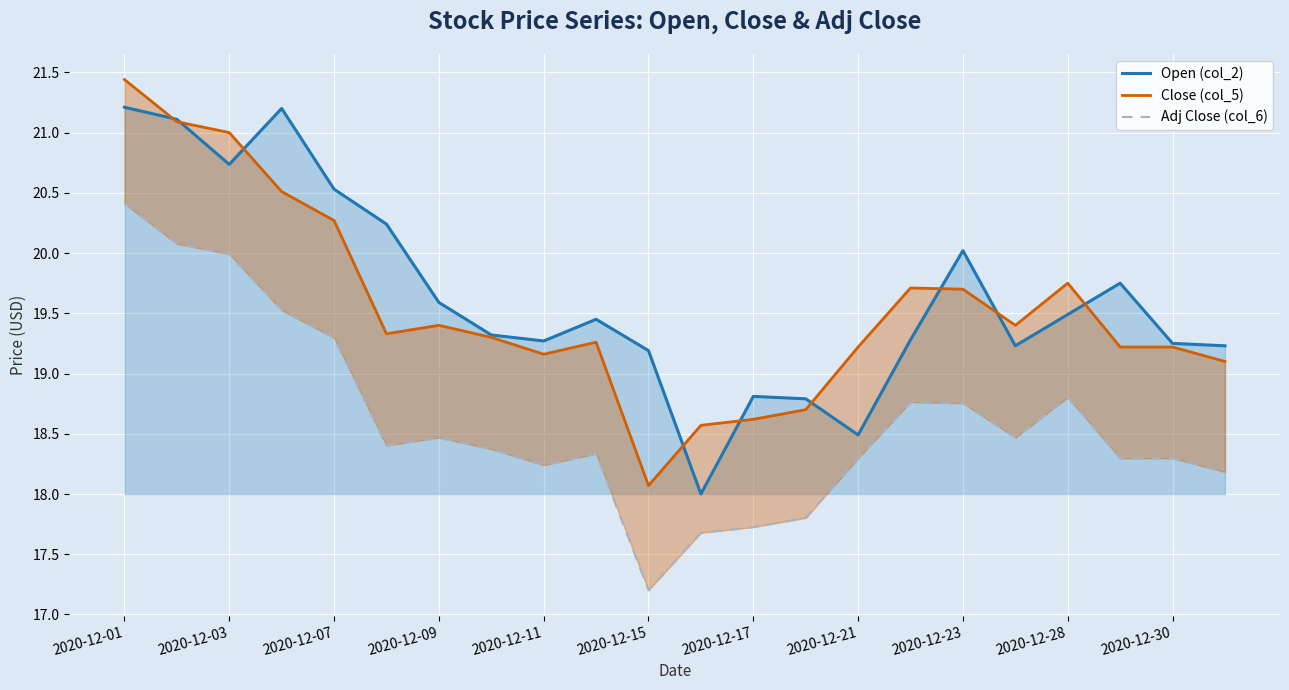

What is the difference between the maximum and minimum values in the Adj Close (col_6) series?

3.2